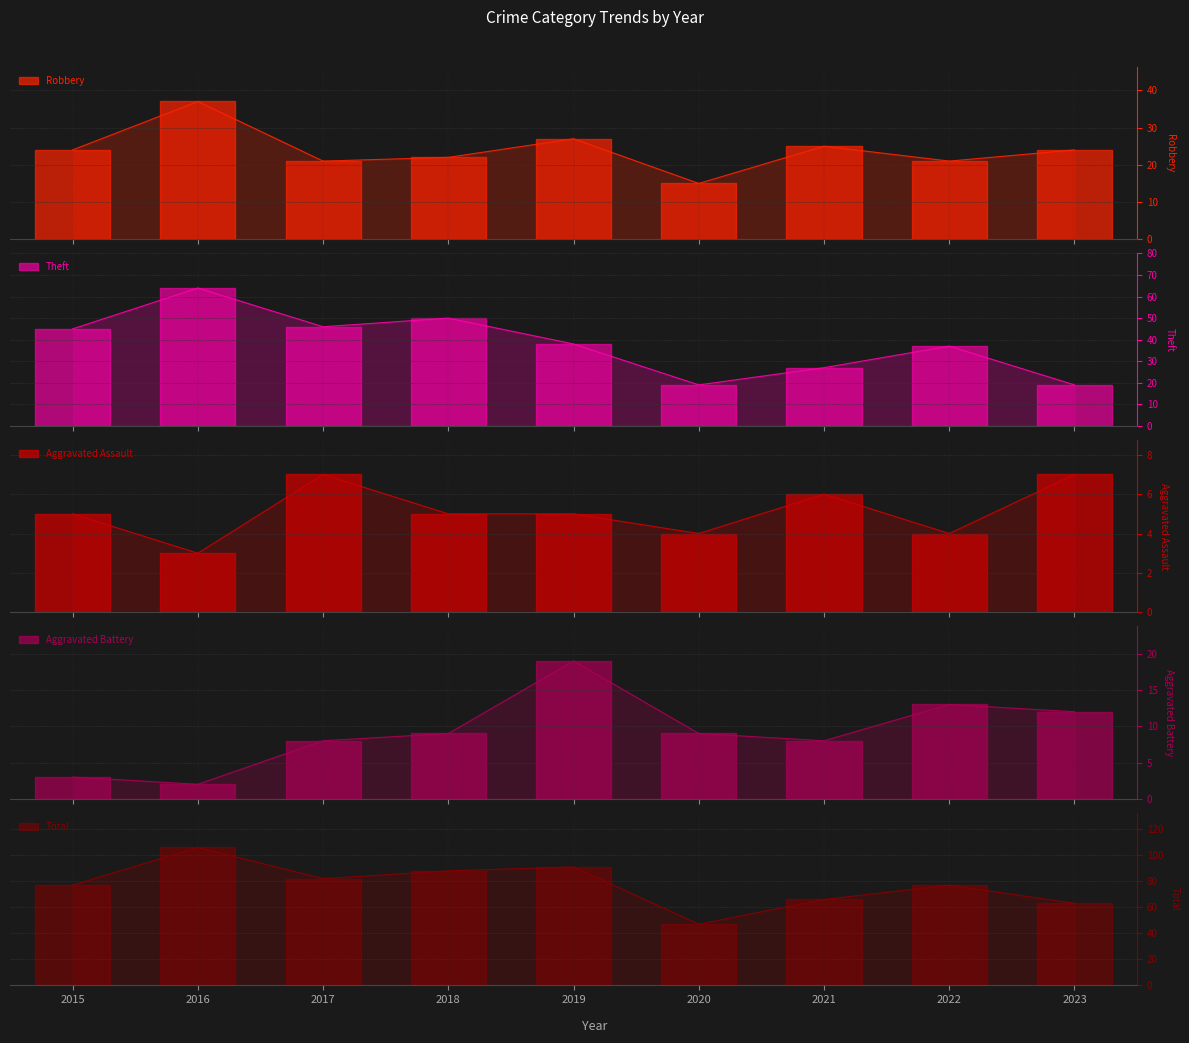

Is the value of Total at 2017 greater than the value of Robbery at 2019?

Yes